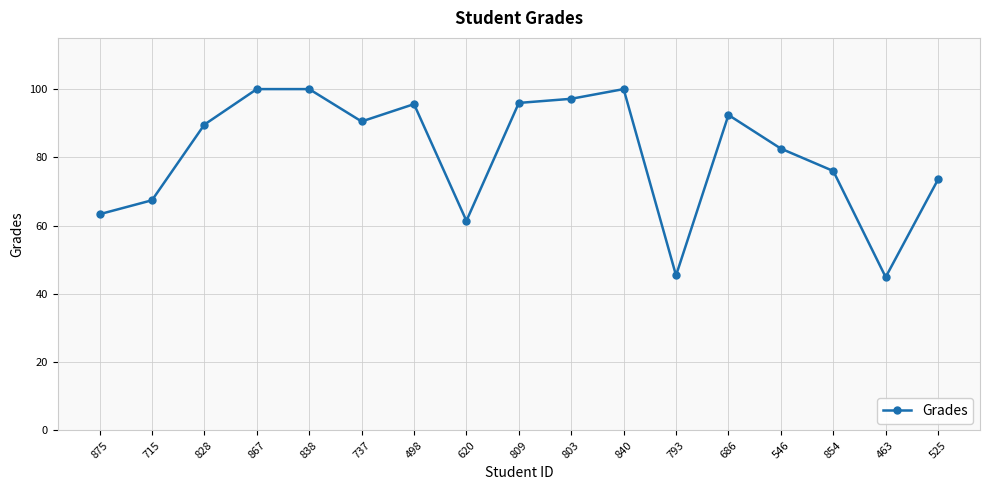

What is the average value?

80.9